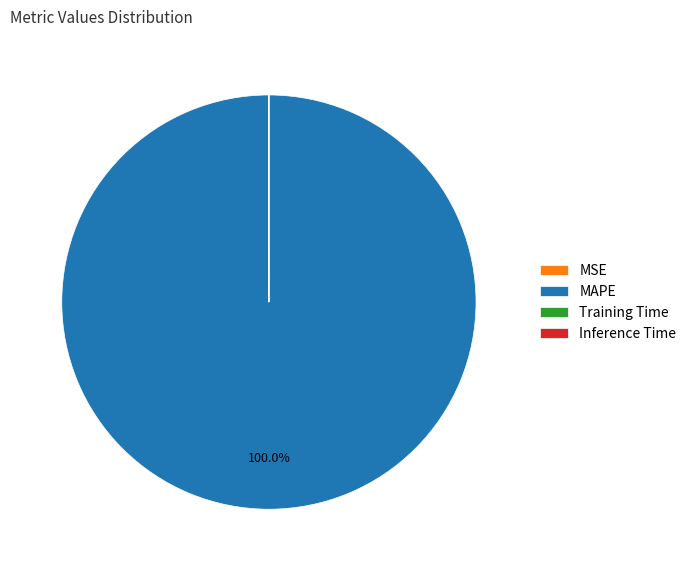

Which slice represents more than half of the pie?

MAPE